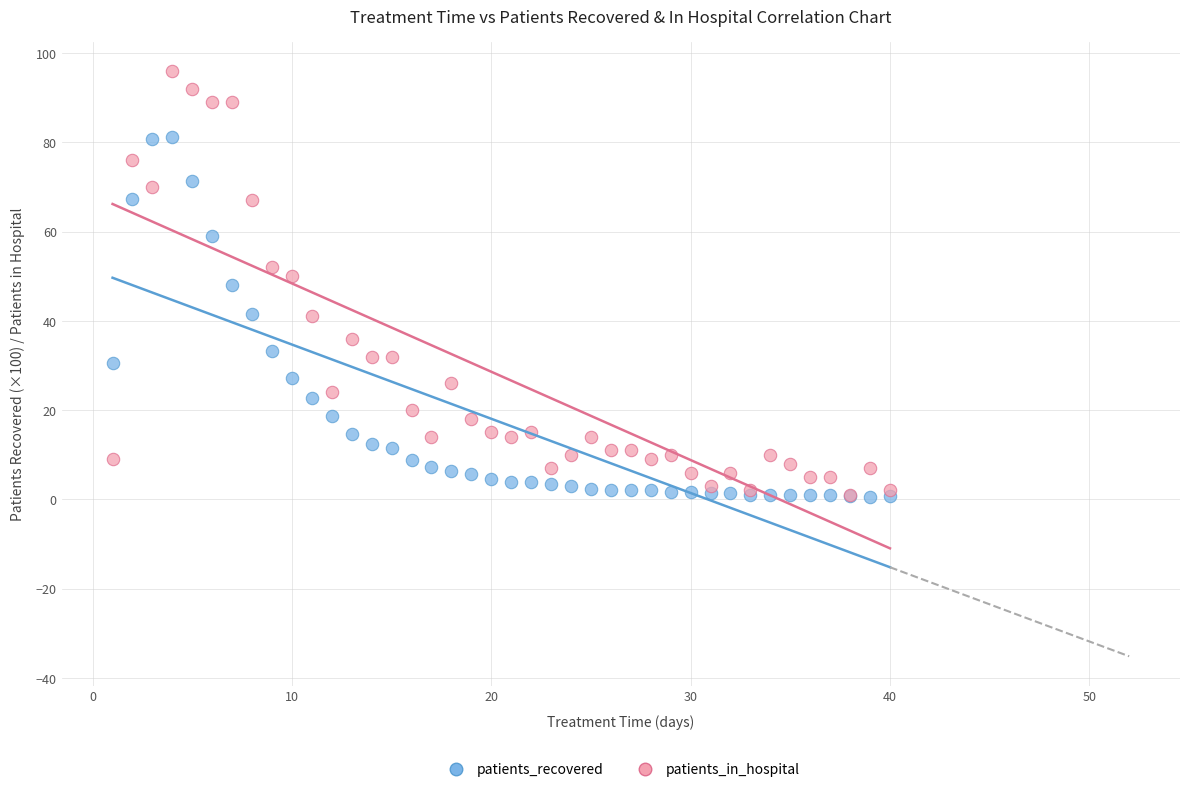

What are all the series names shown in the legend?

patients_recovered, patients_in_hospital